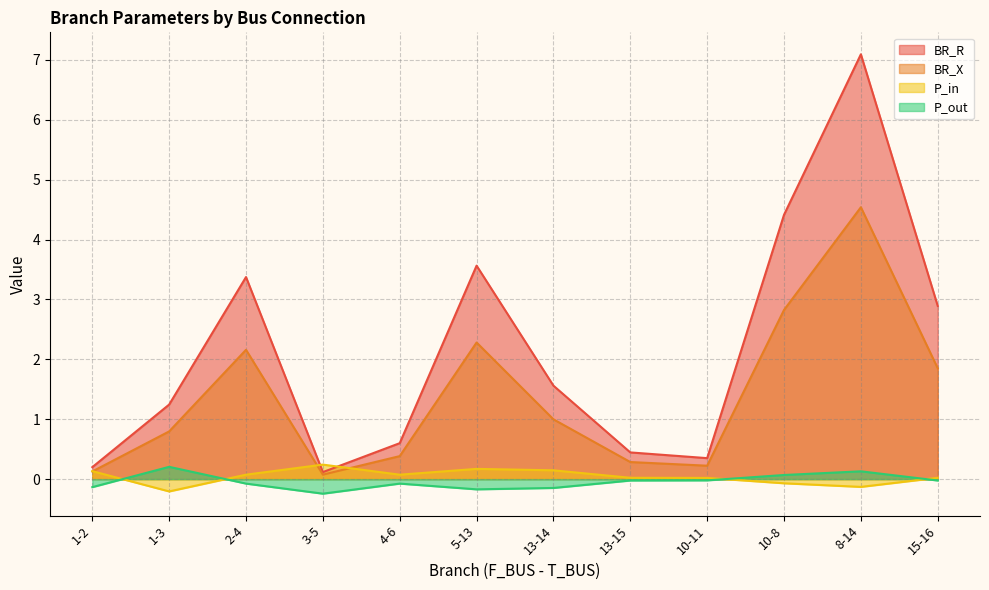

How many lines are shown in the chart?

4